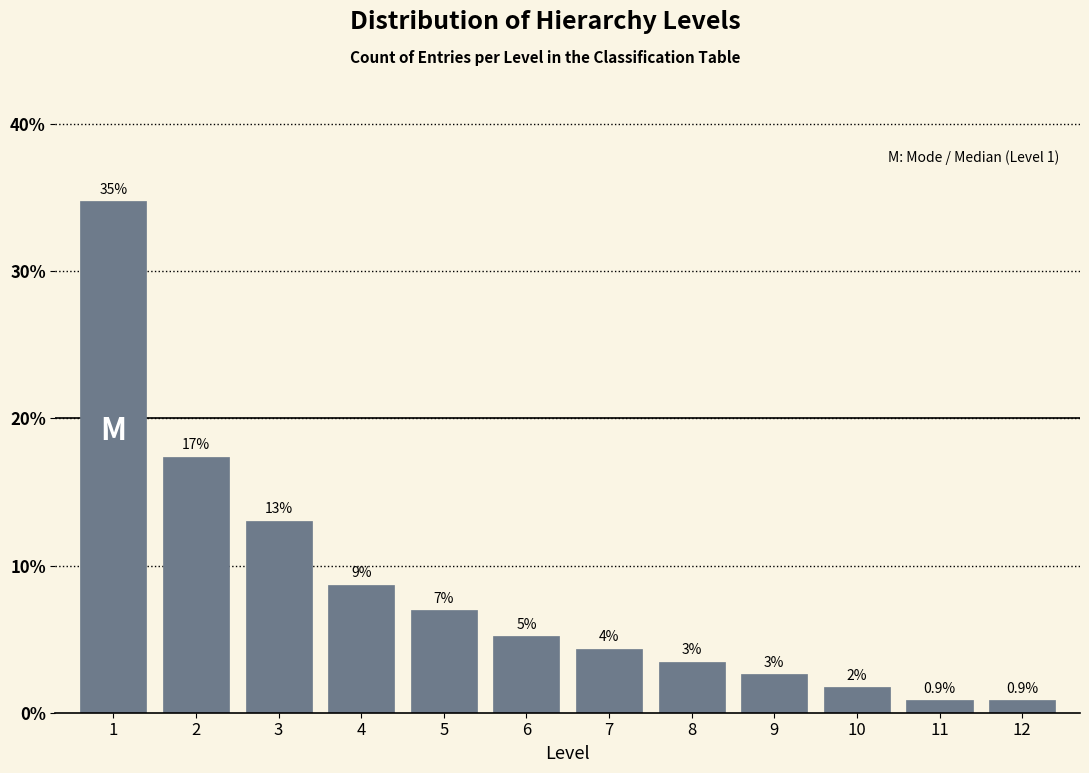

How many bars are there in total?

12